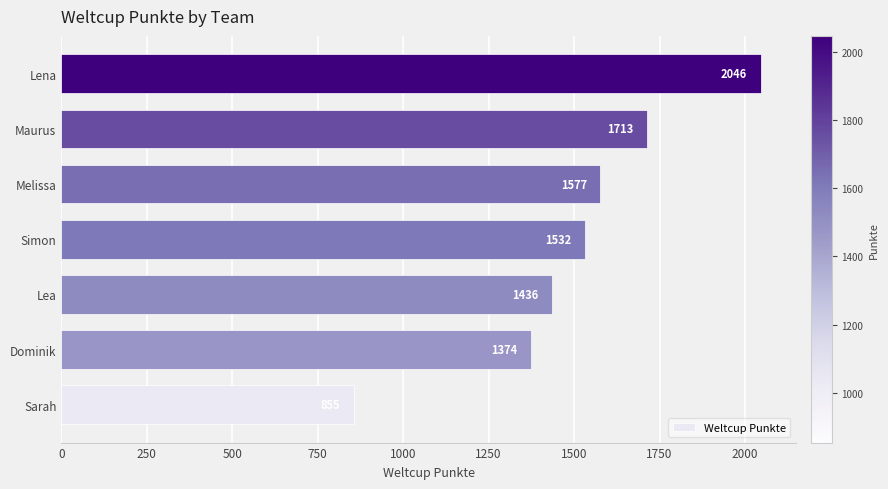

Where is the data nearest to the value 1450?

Lea